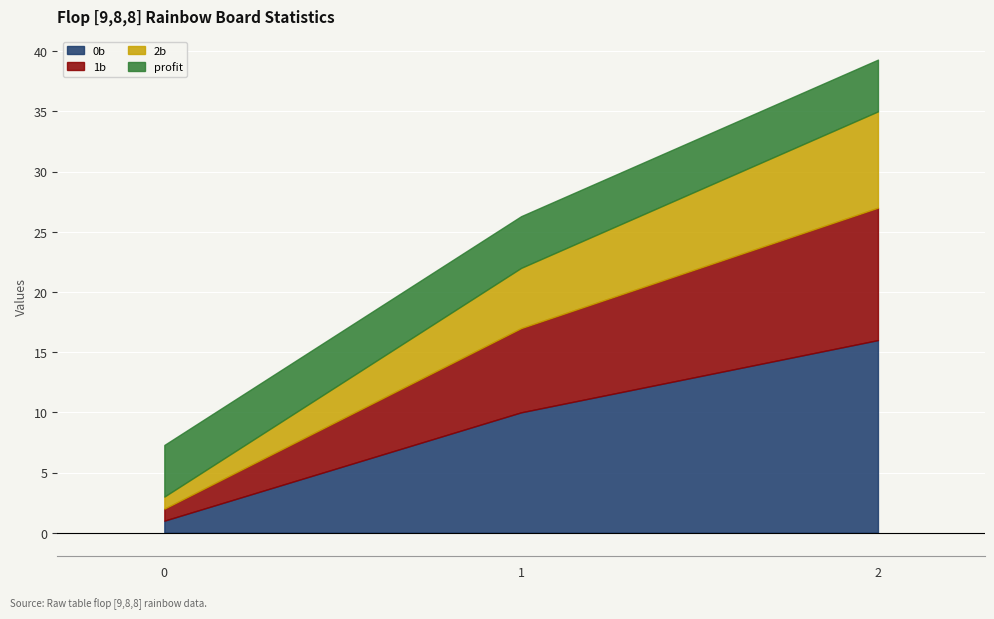

At how many categories does at least one series exceed 15?

1